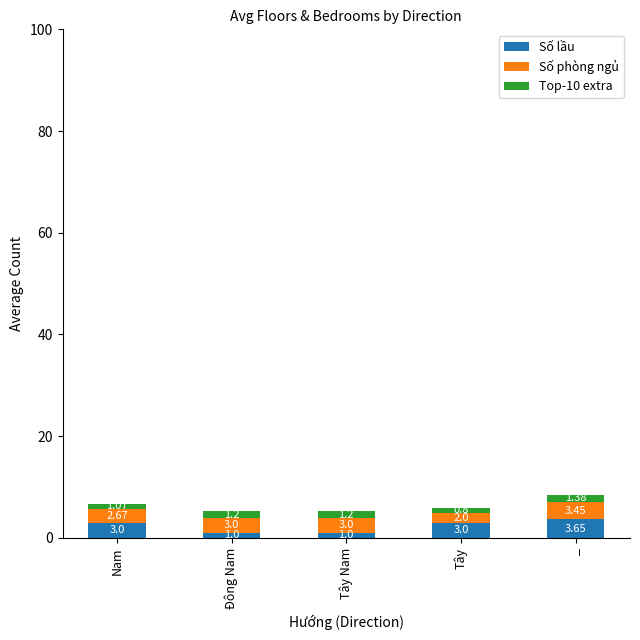

Which category has the highest value in the Số lầu series?

_